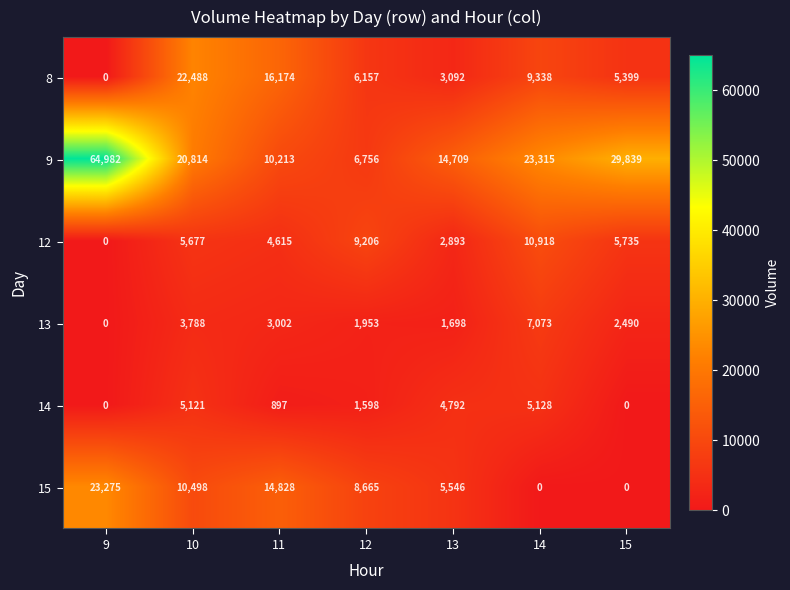

Which series has the widest spread of values?

9